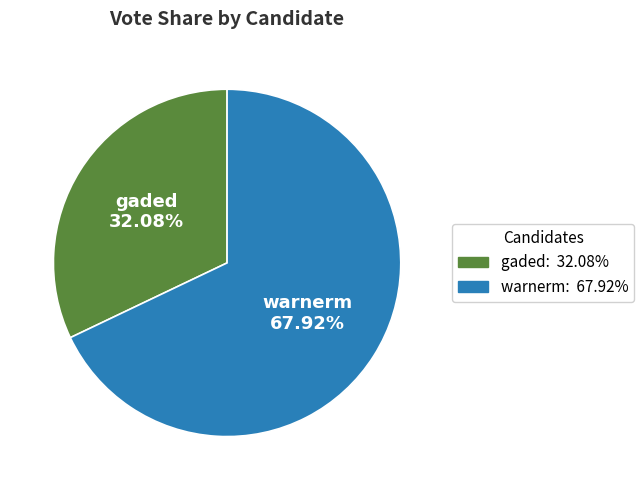

Rank the categories by value from highest to lowest.

warnerm, gaded